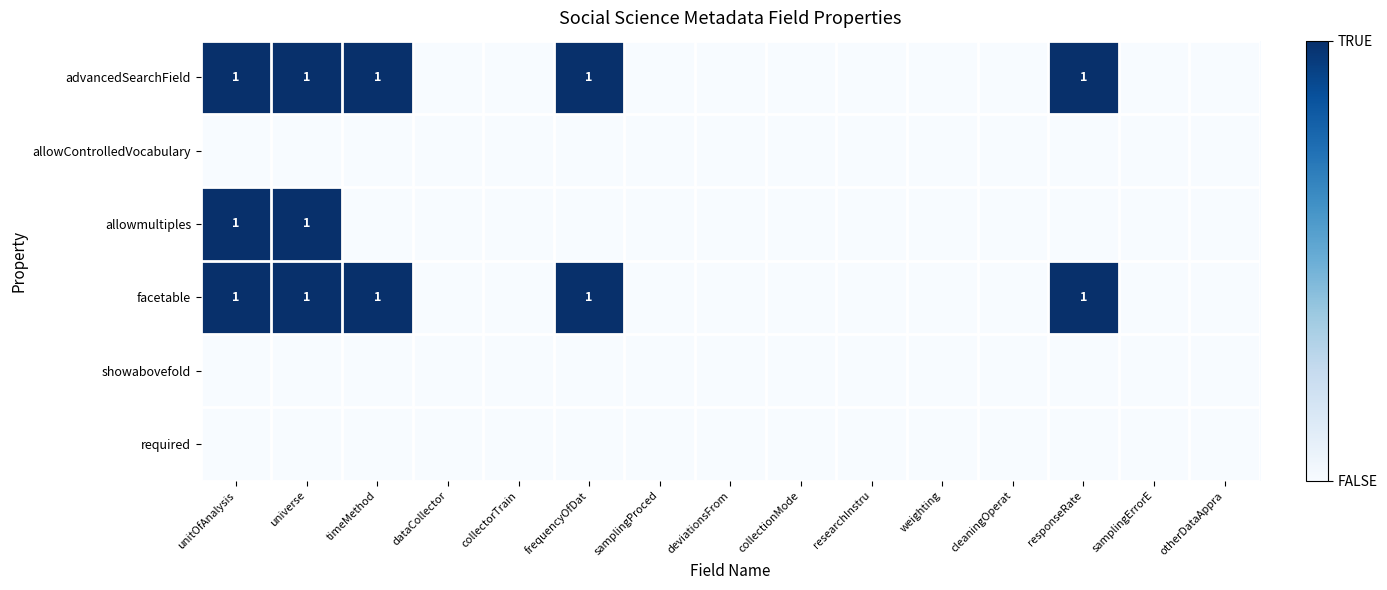

Is the value of allowmultiples at researchInstru greater than the value of showabovefold at frequencyOfDat?

No